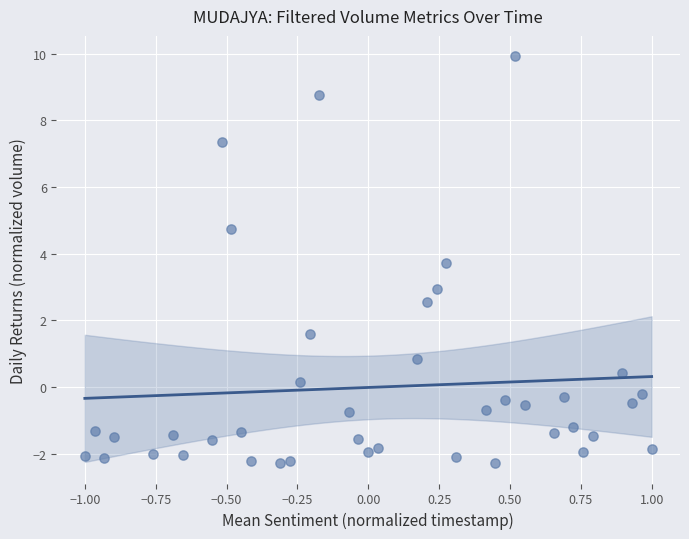

What is the range of Y values (max minus min)?

12.2